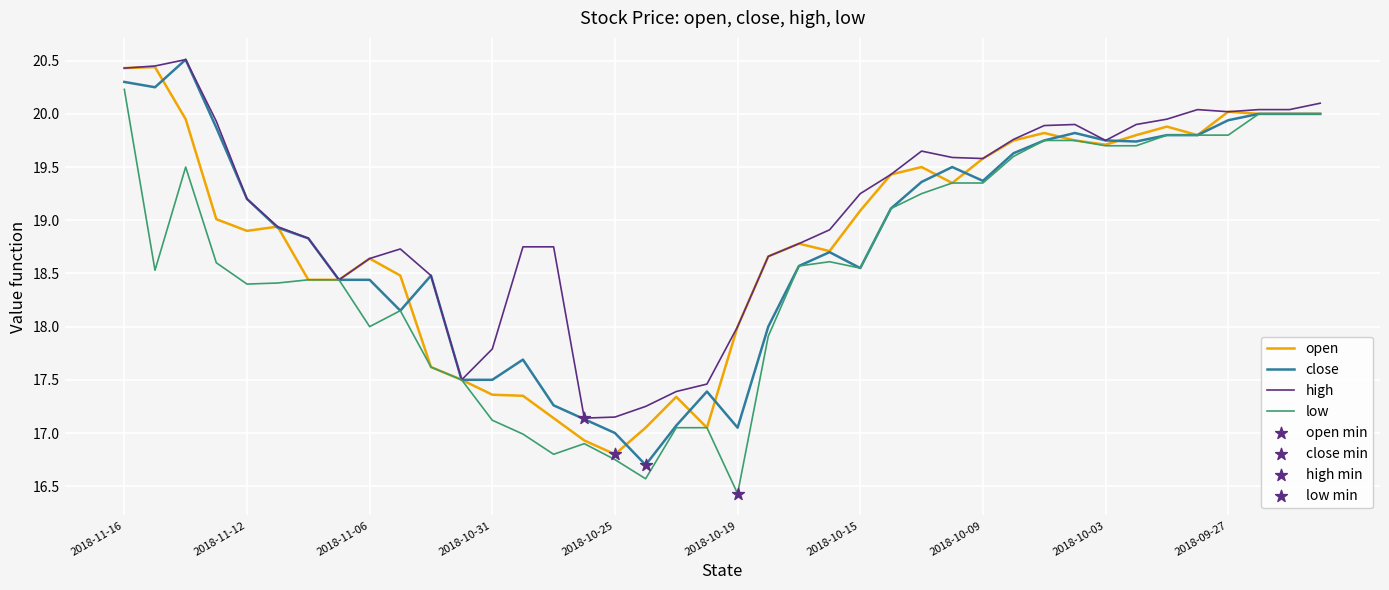

Which series has the largest total across all categories?

high